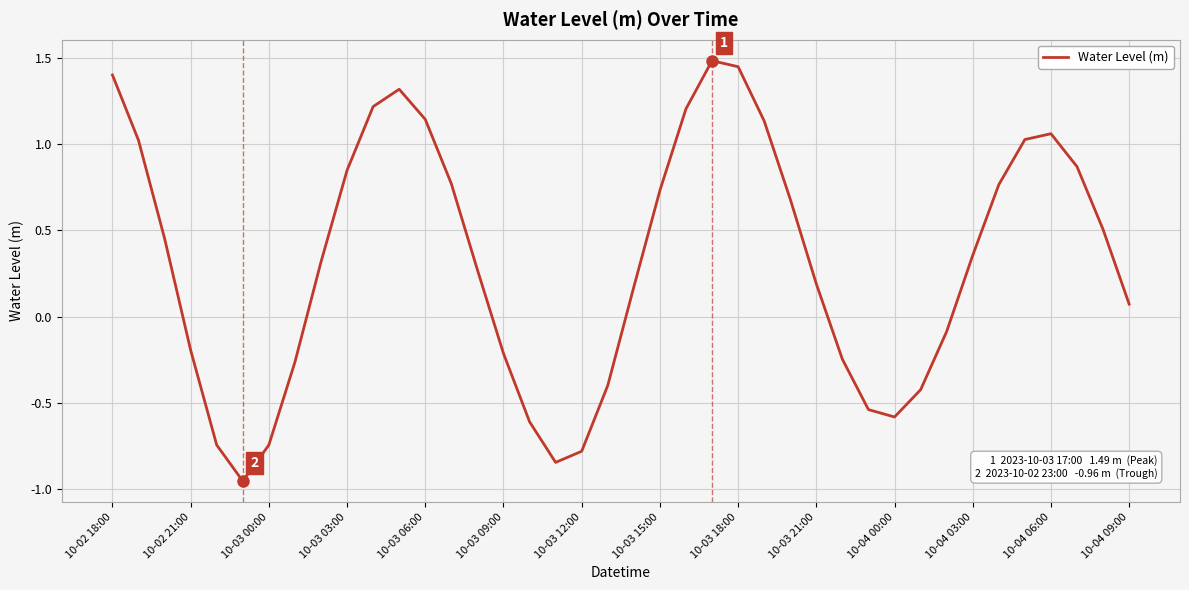

What is the difference between the maximum and minimum values?

2.4